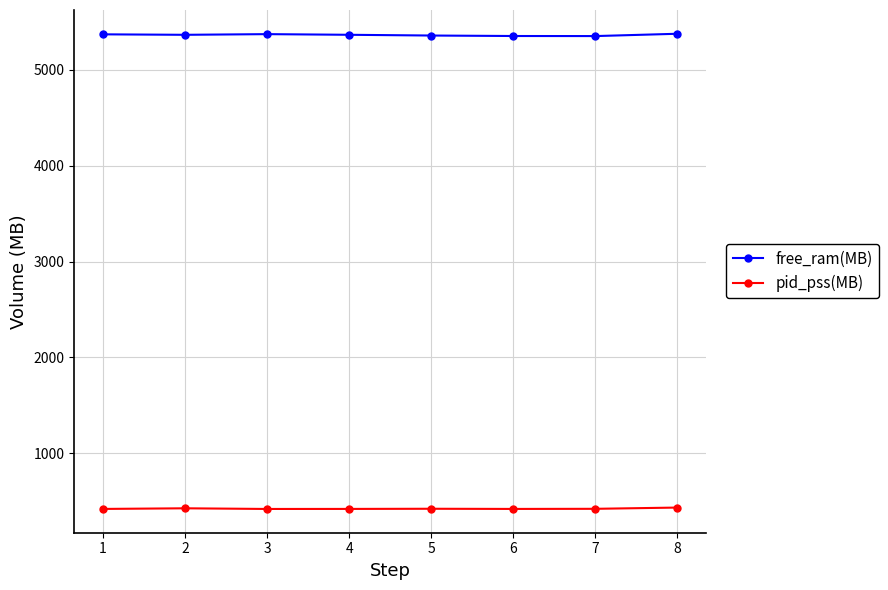

At which label does free_ram(MB) first exceed 5364?

1